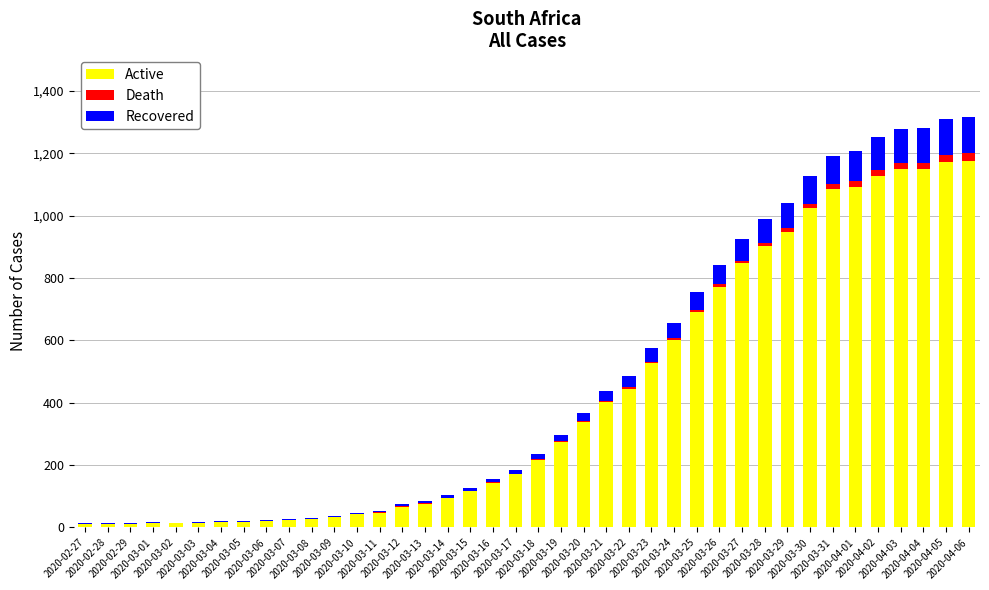

What is the sum of all Active values?

16921